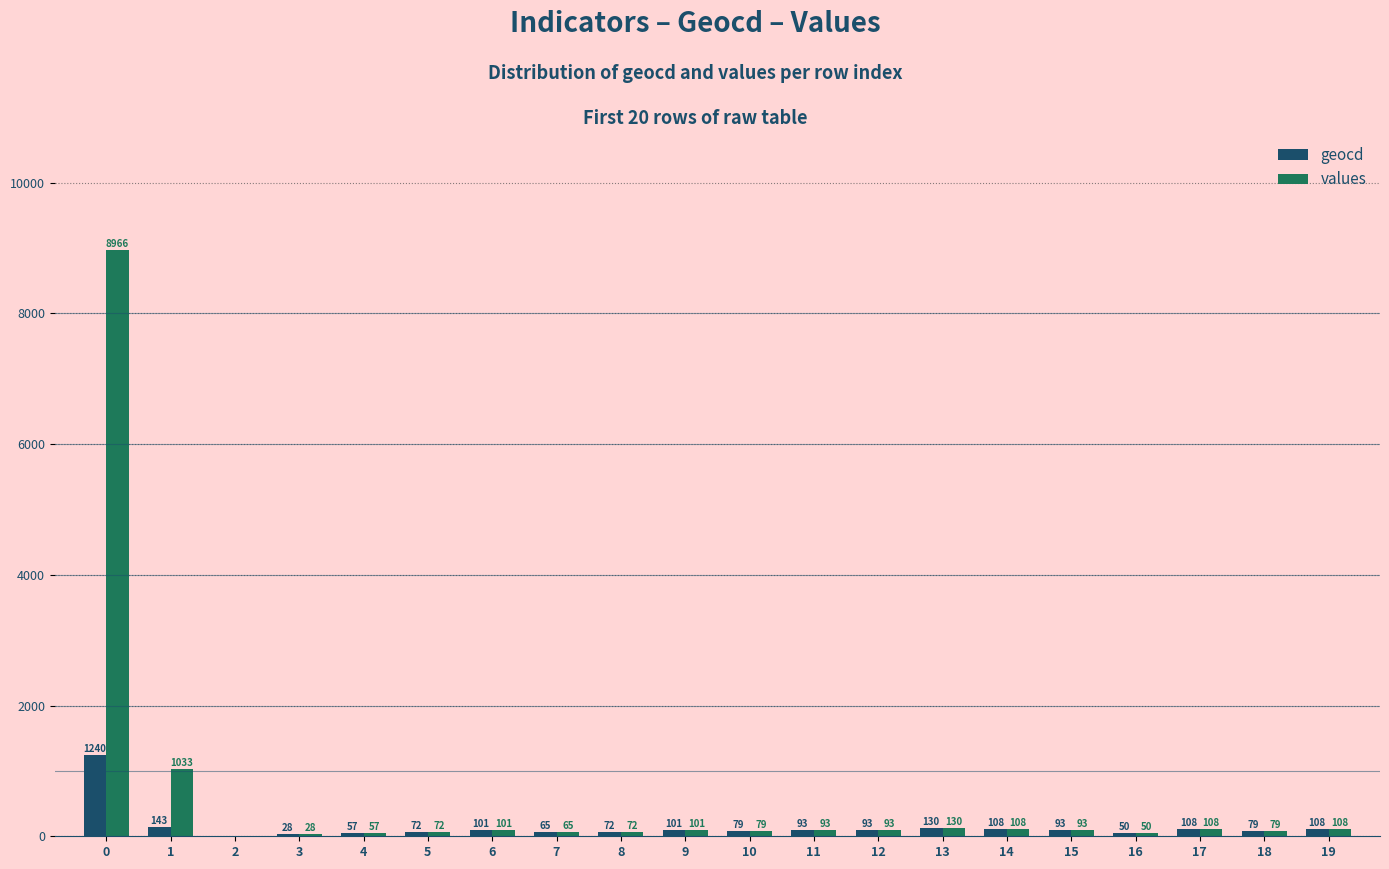

What is the highest value of the geocd series?

1240